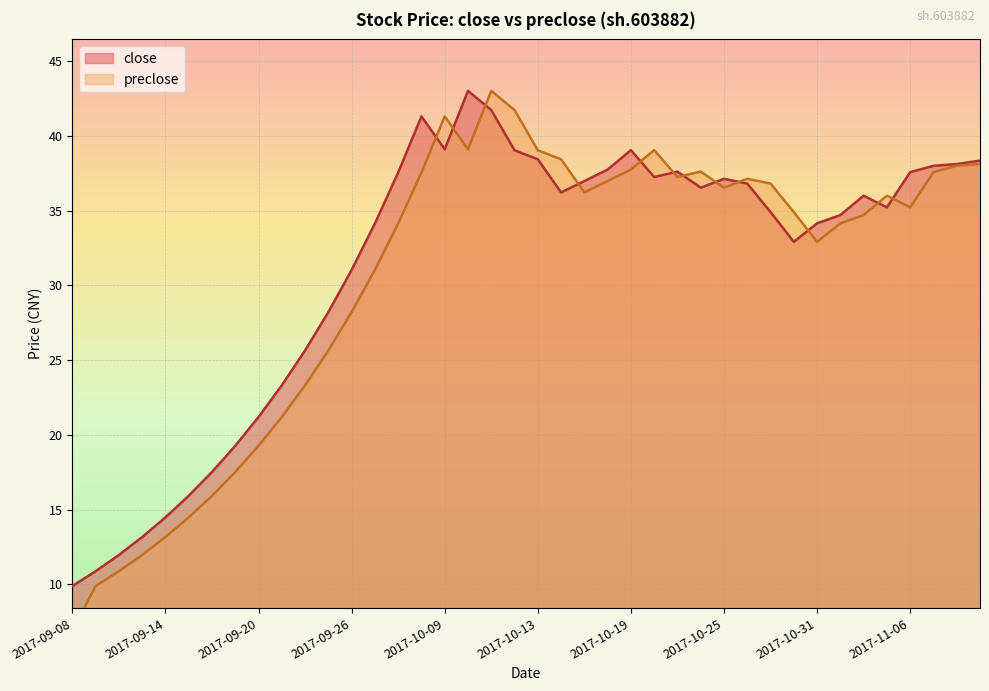

Reading left to right, transcribe all the data shown in this chart.

close: 2017-09-08=9.9	2017-09-11=10.9	2017-09-12=12.0	2017-09-13=13.2	2017-09-14=14.5	2017-09-15=15.9	2017-09-18=17.5	2017-09-19=19.3	2017-09-20=21.2	2017-09-21=23.3	2017-09-22=25.7	2017-09-25=28.2	2017-09-26=31.0	2017-09-27=34.1	2017-09-28=37.6	2017-09-29=41.3	2017-10-09=39.1	2017-10-10=43.0	2017-10-11=41.7	2017-10-12=39.1	2017-10-13=38.4	2017-10-16=36.2	2017-10-17=37.0	2017-10-18=37.8	2017-10-19=39.1	2017-10-20=37.3	2017-10-23=37.6	2017-10-24=36.5	2017-10-25=37.1	2017-10-26=36.8	2017-10-27=34.9	2017-10-30=32.9	2017-10-31=34.2	2017-11-01=34.7	2017-11-02=36.0	2017-11-03=35.2	2017-11-06=37.6	2017-11-07=38.0	2017-11-08=38.1	2017-11-09=38.4
preclose: 2017-09-08=6.9	2017-09-11=9.9	2017-09-12=10.9	2017-09-13=12.0	2017-09-14=13.2	2017-09-15=14.5	2017-09-18=15.9	2017-09-19=17.5	2017-09-20=19.3	2017-09-21=21.2	2017-09-22=23.3	2017-09-25=25.7	2017-09-26=28.2	2017-09-27=31.0	2017-09-28=34.1	2017-09-29=37.6	2017-10-09=41.3	2017-10-10=39.1	2017-10-11=43.0	2017-10-12=41.7	2017-10-13=39.1	2017-10-16=38.4	2017-10-17=36.2	2017-10-18=37.0	2017-10-19=37.8	2017-10-20=39.1	2017-10-23=37.3	2017-10-24=37.6	2017-10-25=36.5	2017-10-26=37.1	2017-10-27=36.8	2017-10-30=34.9	2017-10-31=32.9	2017-11-01=34.2	2017-11-02=34.7	2017-11-03=36.0	2017-11-06=35.2	2017-11-07=37.6	2017-11-08=38.0	2017-11-09=38.1